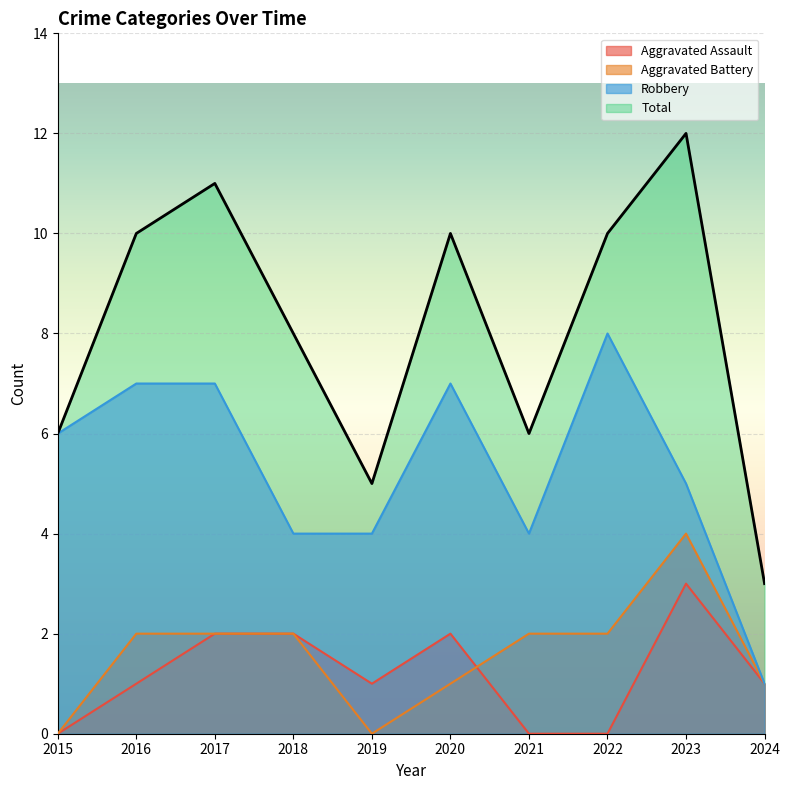

How many data points does each series have?

10